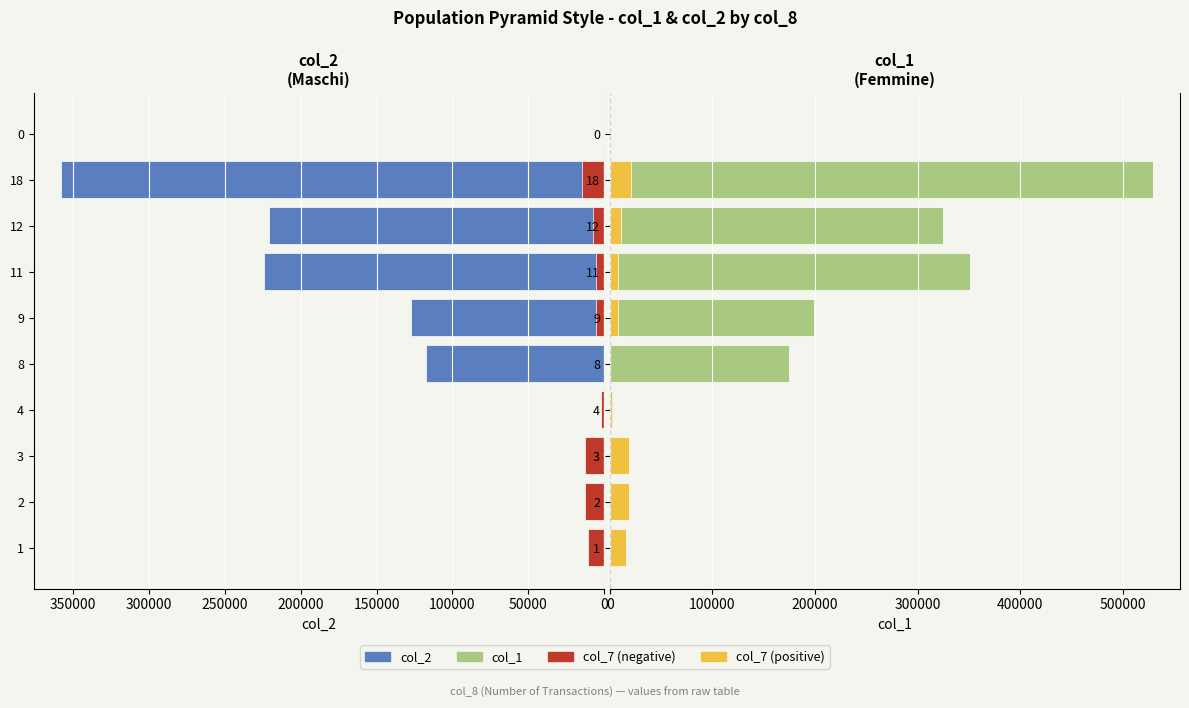

At how many categories does at least one series exceed 512482?

1